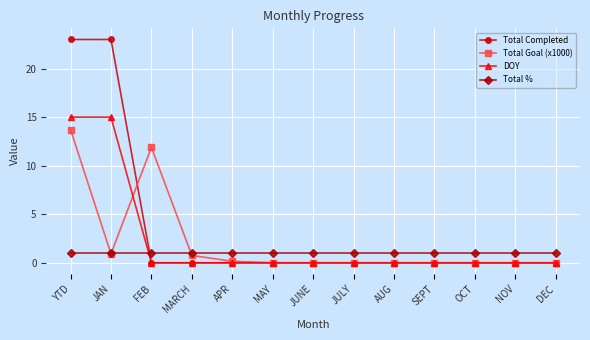

The value of Total Goal (x1000) at APR is 0.2. True or false?

True